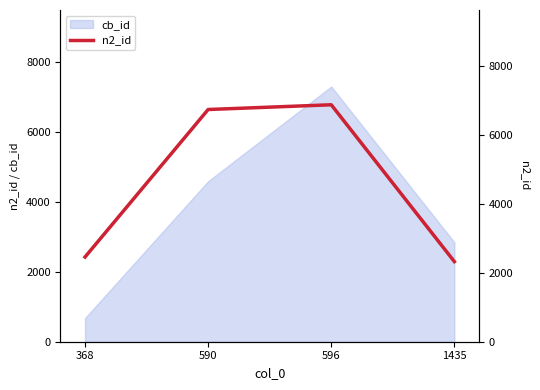

The value at 368 is 2457. True or false?

True